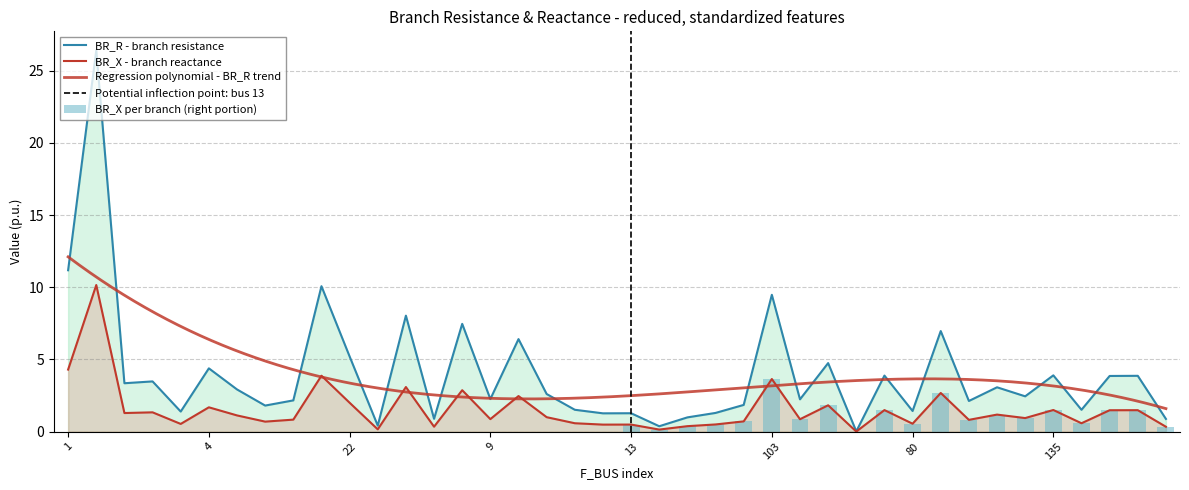

What is the label of the 14th bar from the right?

110